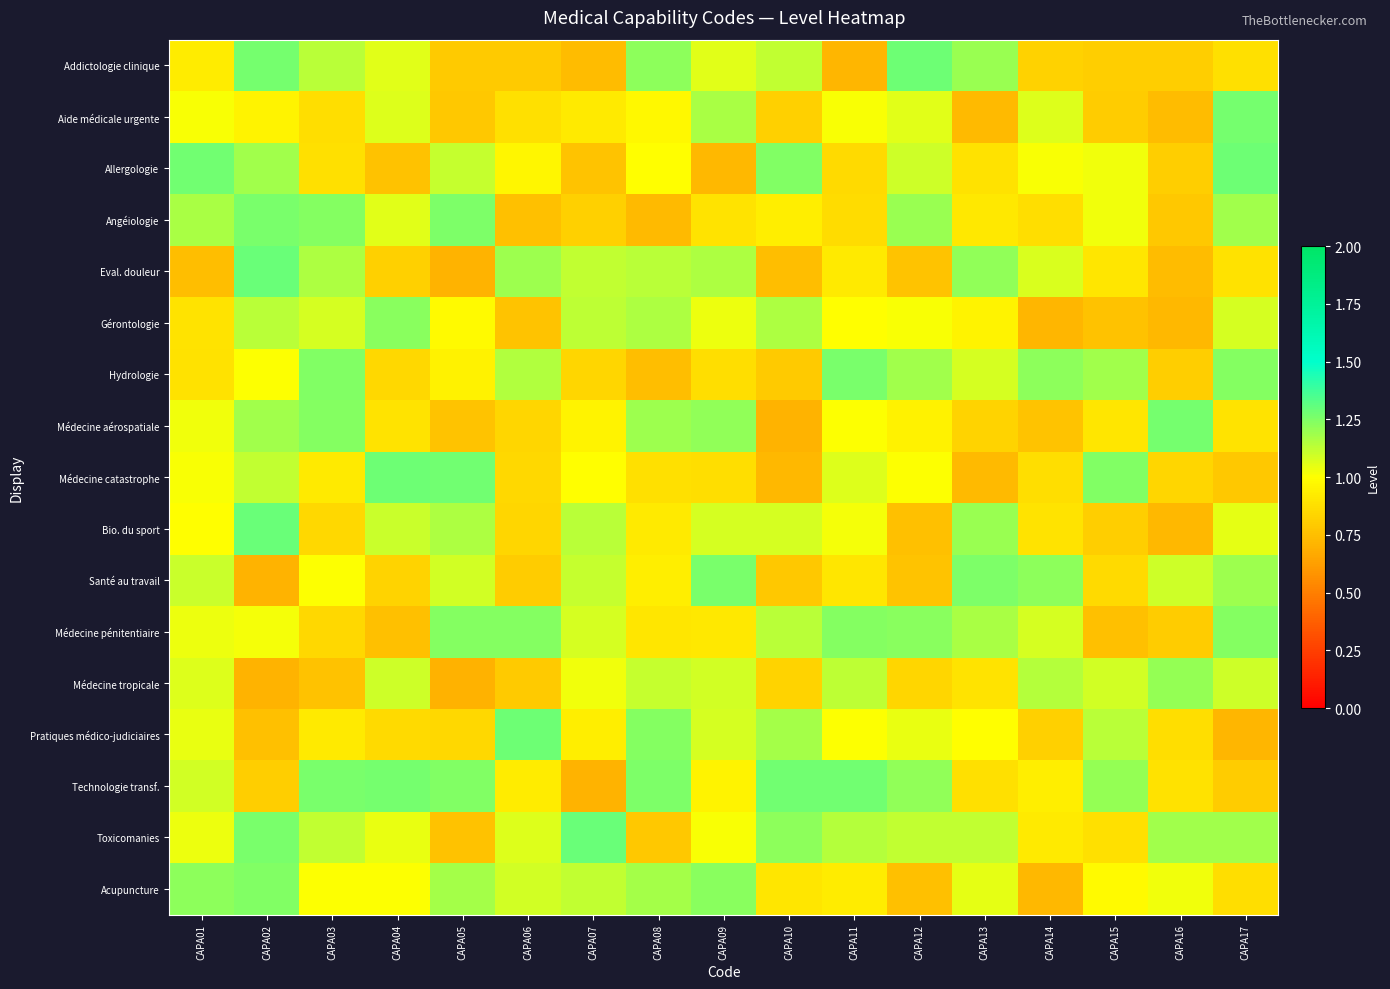

Between CAPA05 and CAPA11, which is larger?

CAPA05